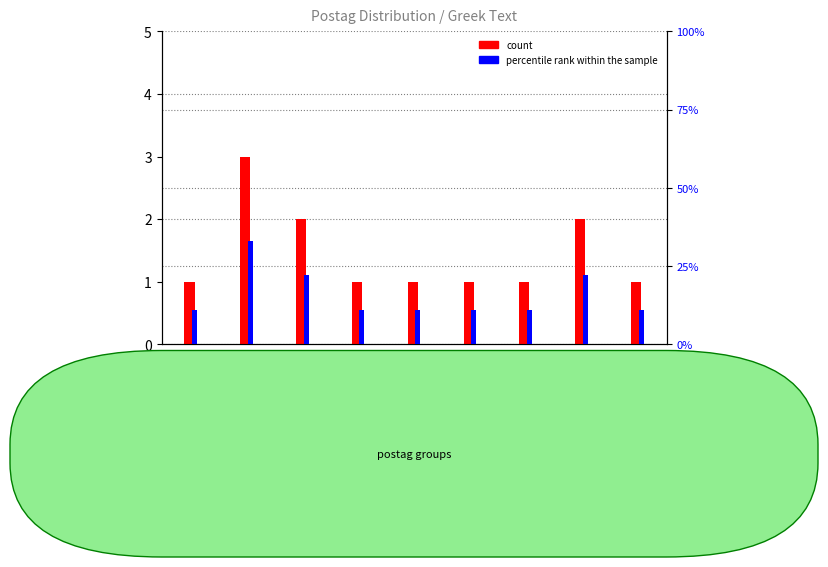

How many values in the count series exceed 1?

3